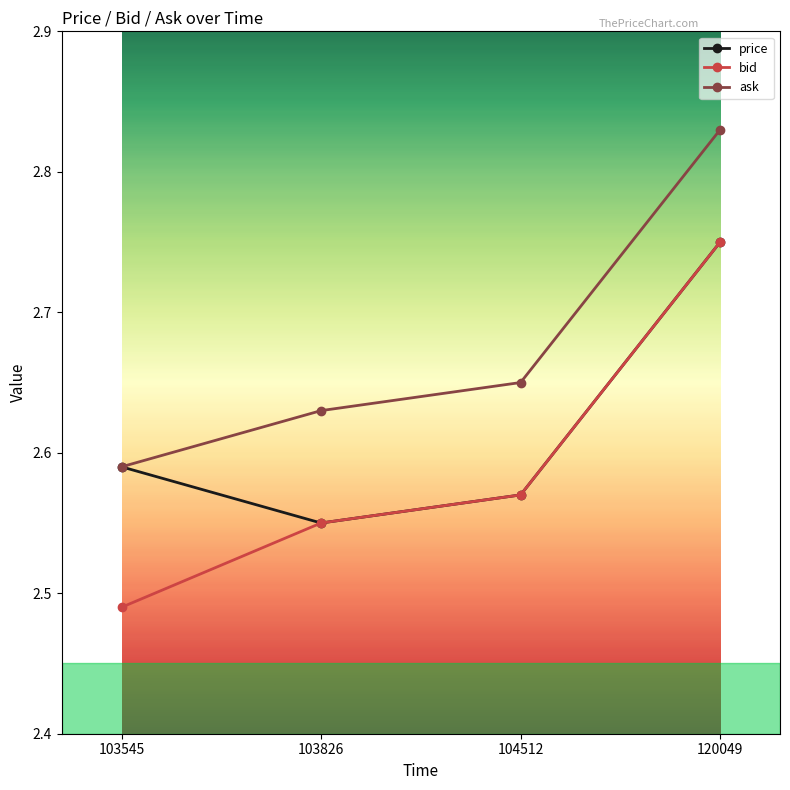

At which category does the chart reach its minimum across all series?

103545